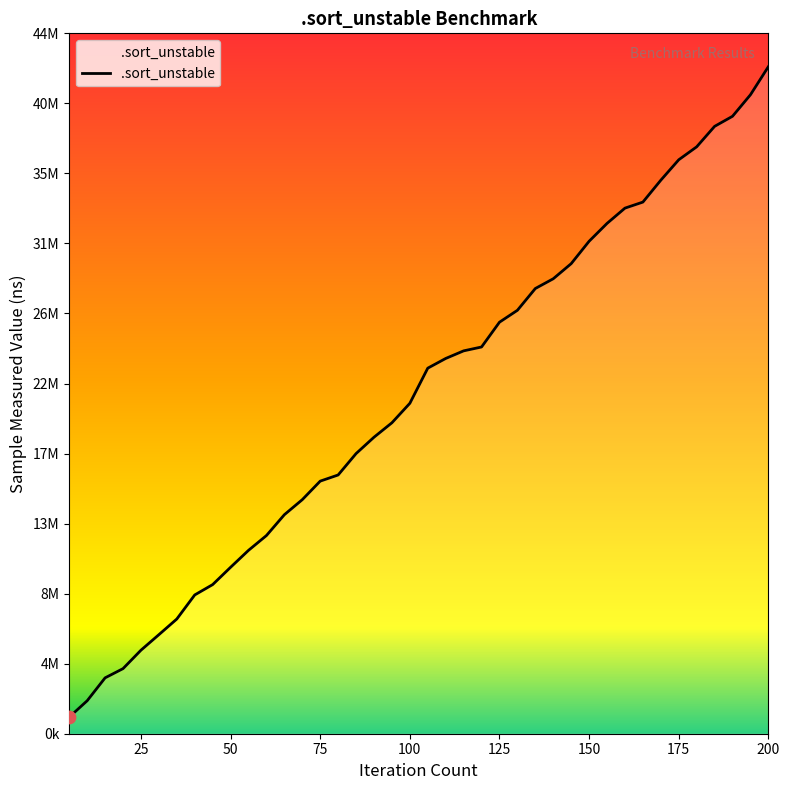

Is this an area chart (filled region under the line)?

Yes